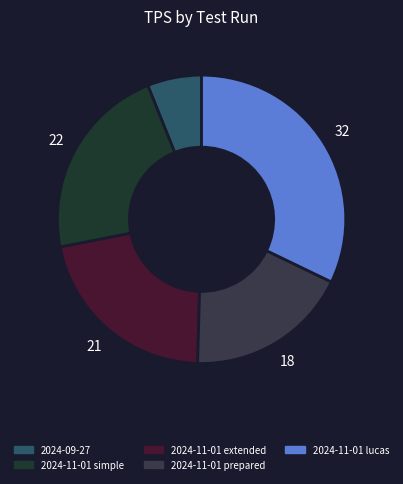

How many segments does this pie chart have?

5